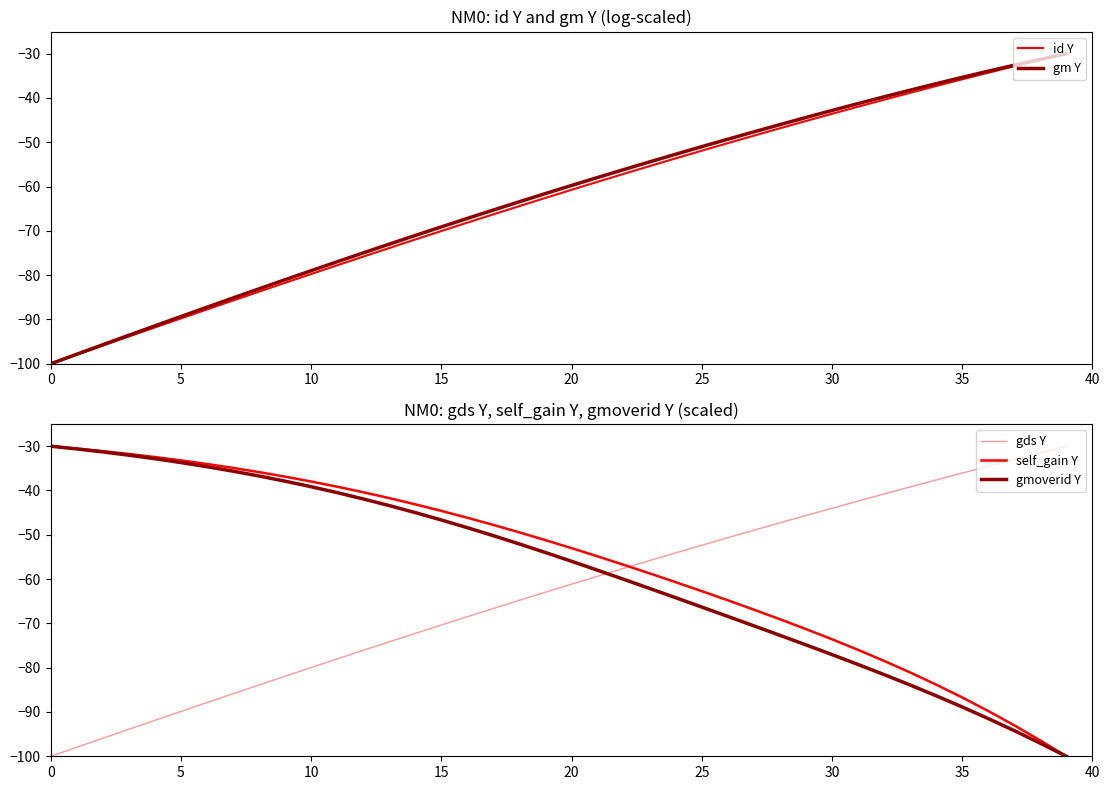

True or false: gmoverid Y and id Y intersect in this chart.

True